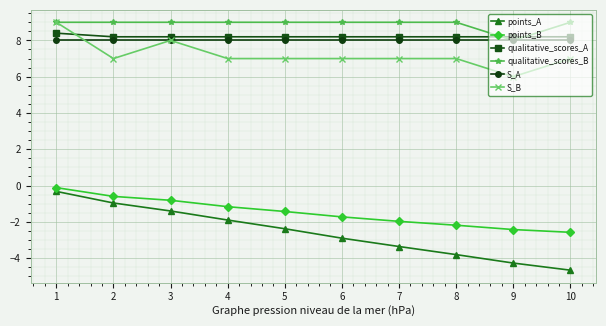

How many data points does each series have?

10